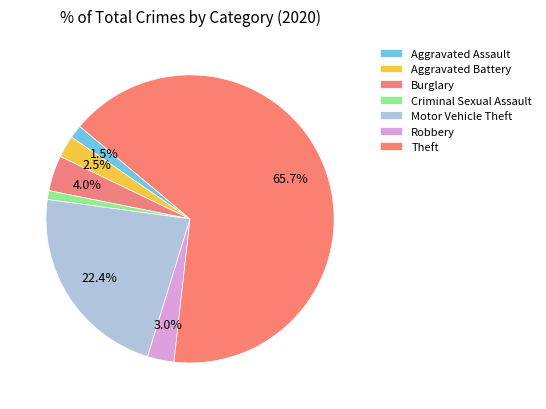

Is it true that Motor Vehicle Theft is 22% of the pie?

True